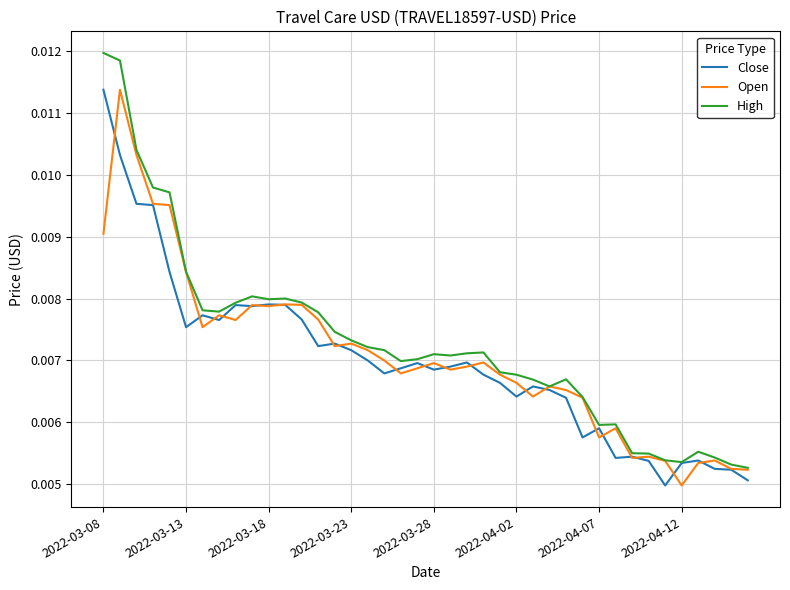

Which series has the largest range (max minus min)?

High